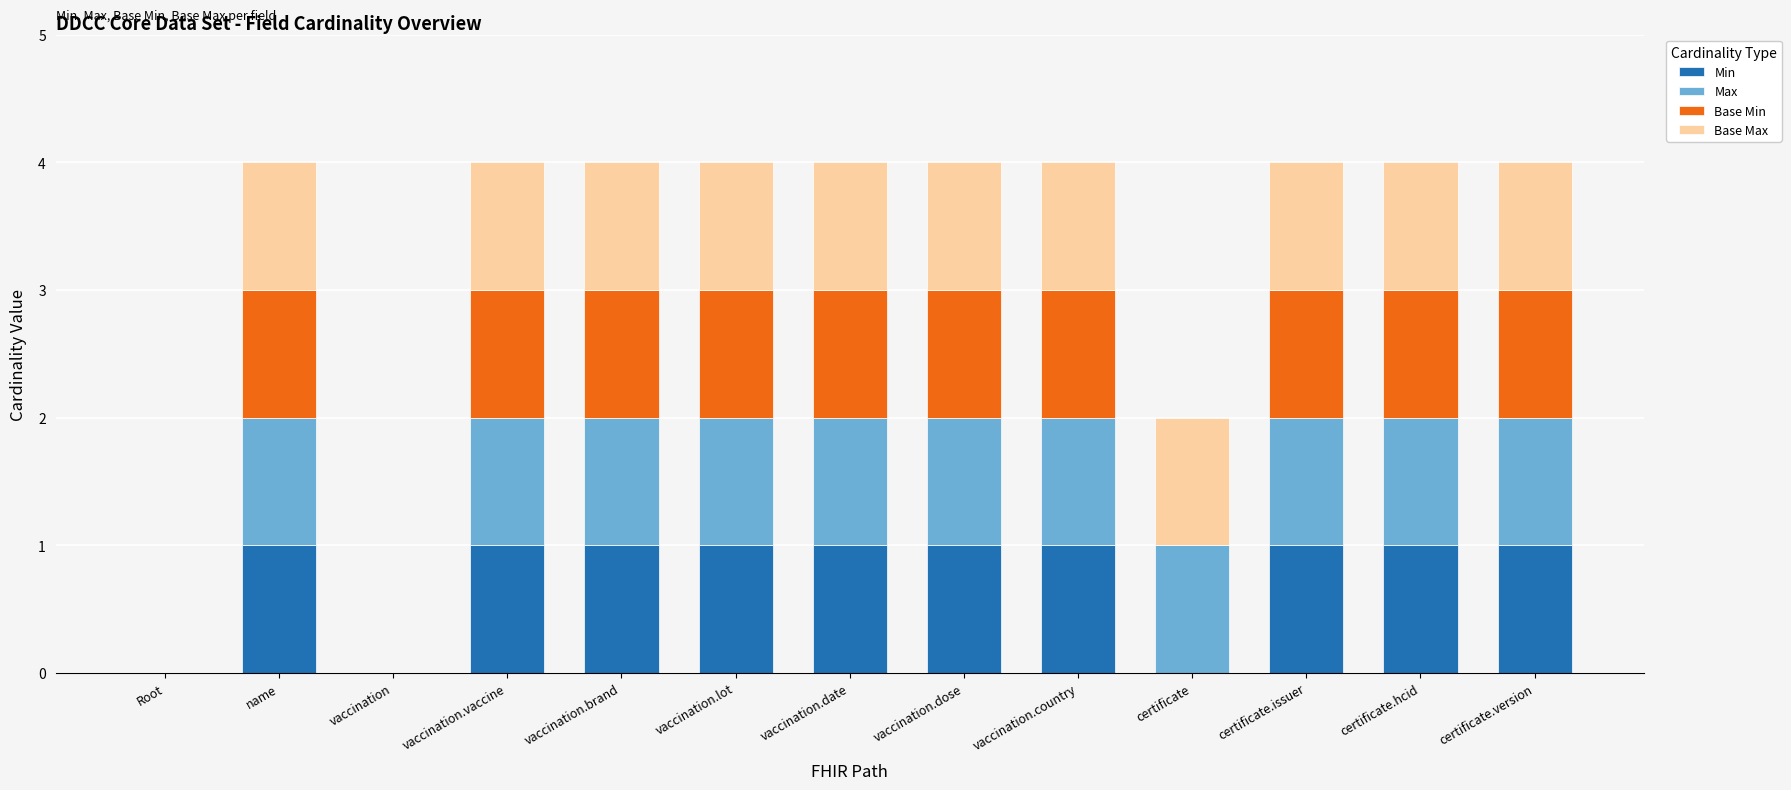

True or false: Min has a value of 1 at vaccination.lot.

True